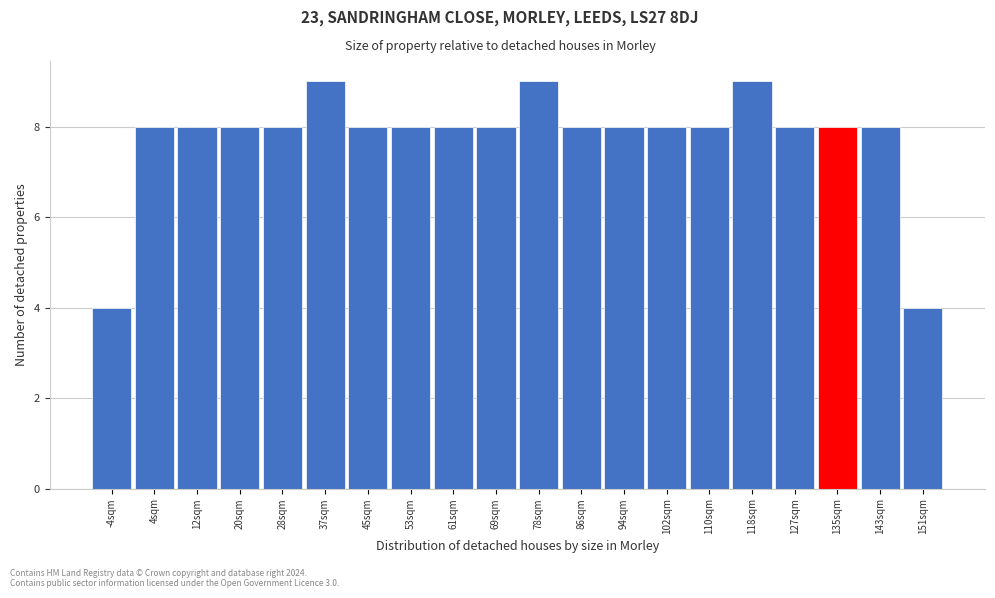

Reading left to right, what are all the values shown in this chart?

4	8	8	8	8	9	8	8	8	8	9	8	8	8	8	9	8	8	8	4